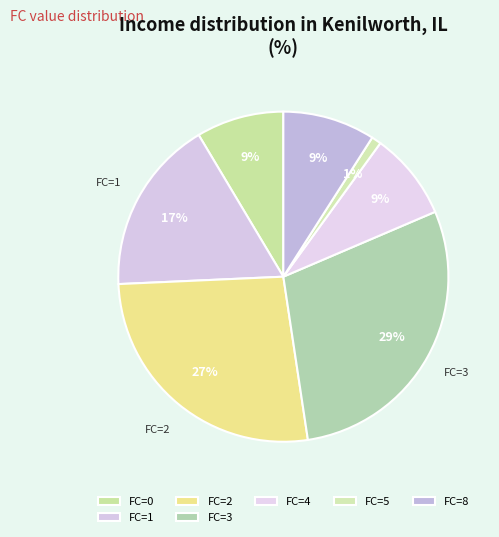

How many segments does this pie chart have?

7